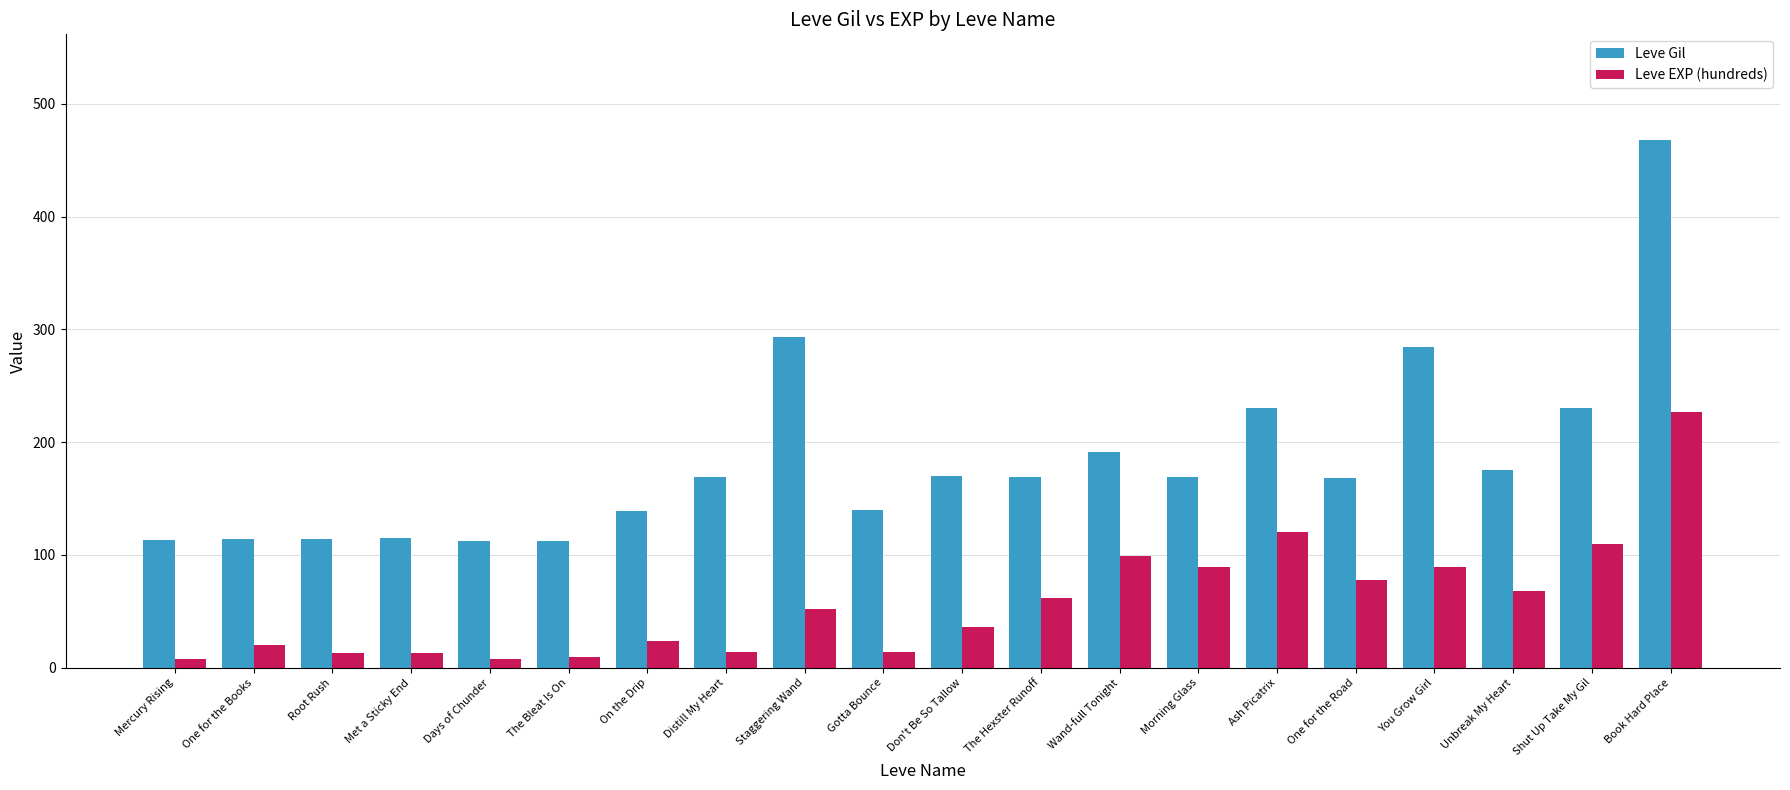

Which series has the widest spread of values?

Leve Gil